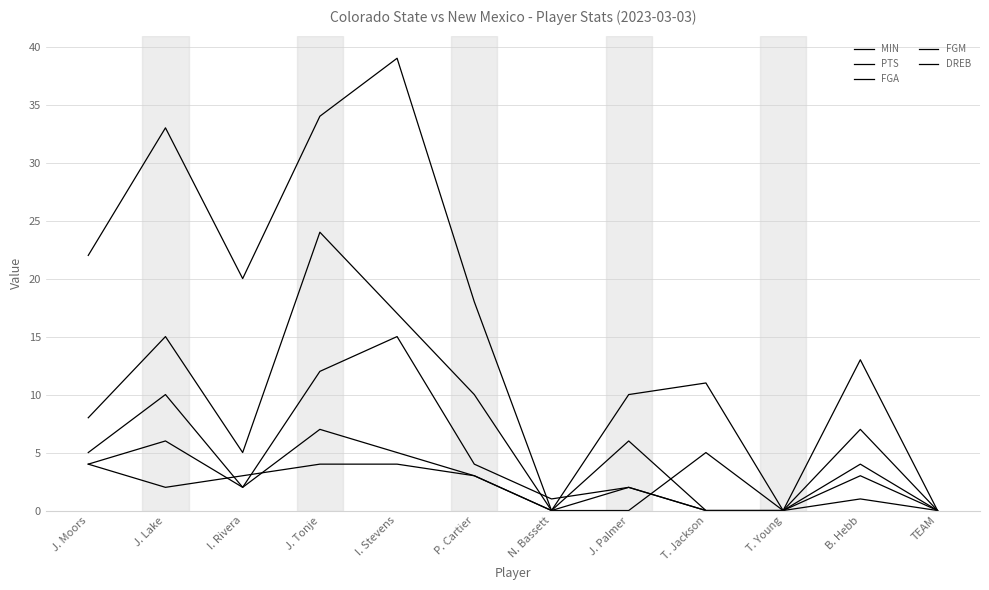

List the labels in order of FGM value, smallest first.

N. Bassett, T. Jackson, T. Young, TEAM, I. Rivera, J. Palmer, P. Cartier, B. Hebb, J. Moors, I. Stevens, J. Lake, J. Tonje